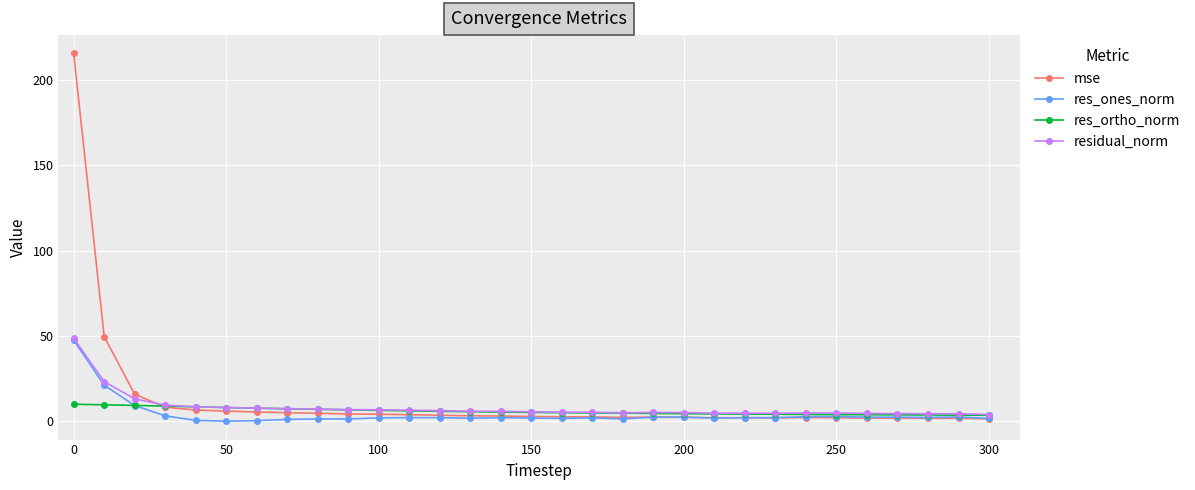

Which series has the widest spread of values?

mse